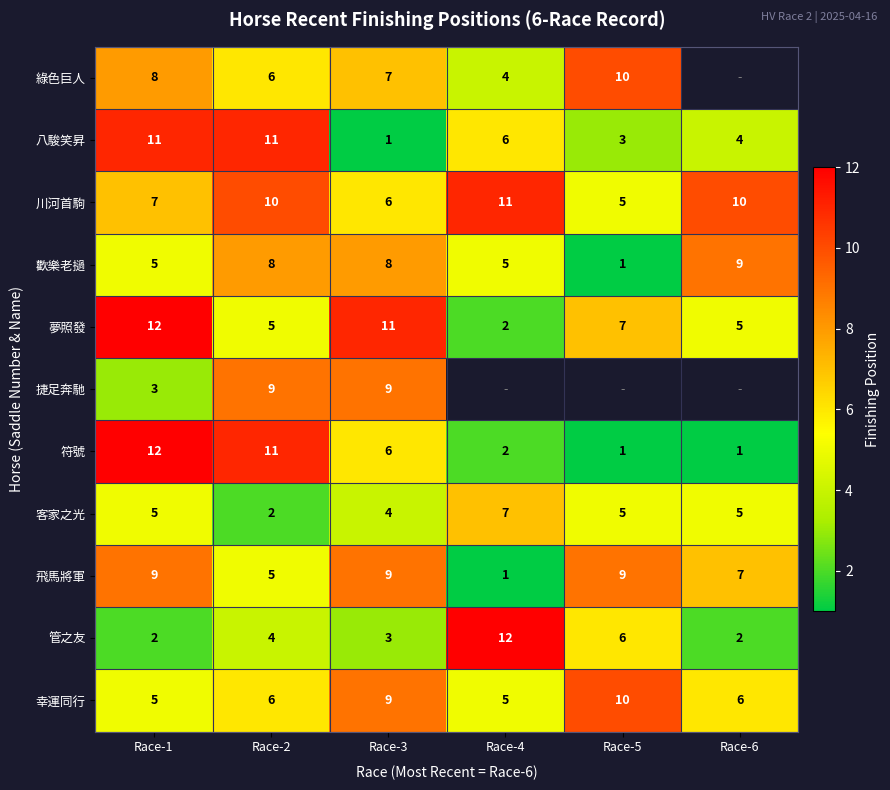

The 捷足奔馳 series shows 9 at Race-3. True or false?

True